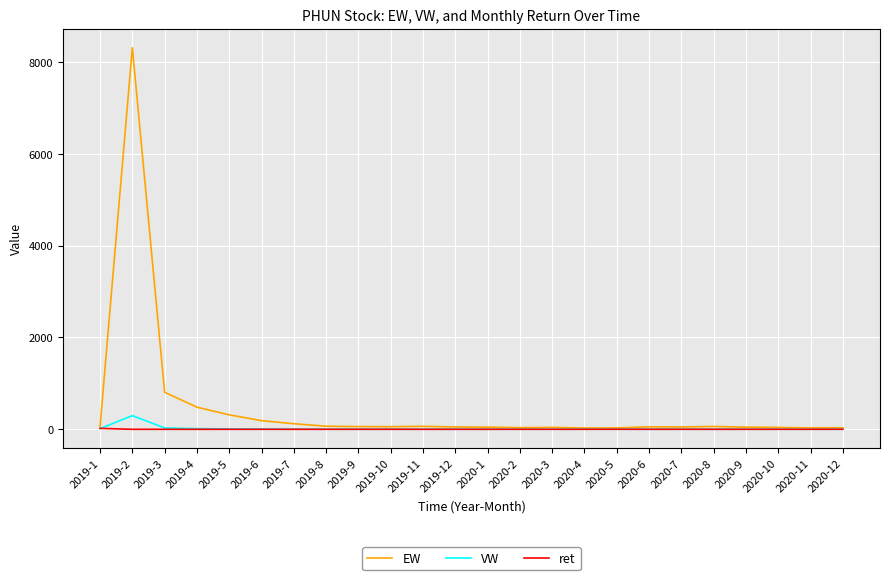

Which series has the largest total across all categories?

EW